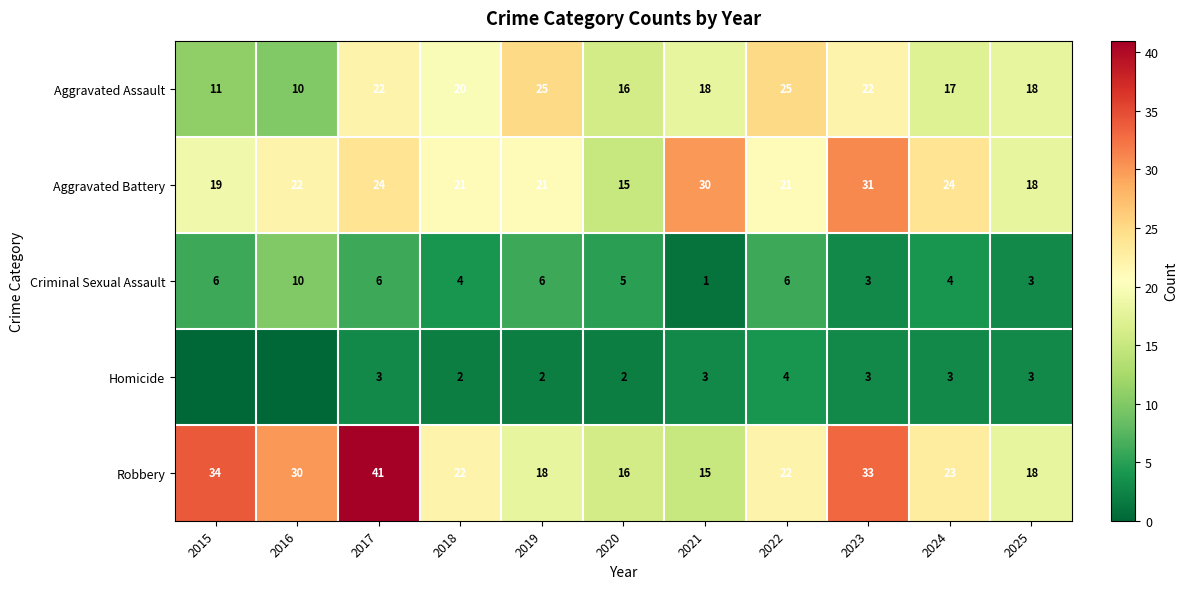

At which label does Criminal Sexual Assault reach its minimum?

2021